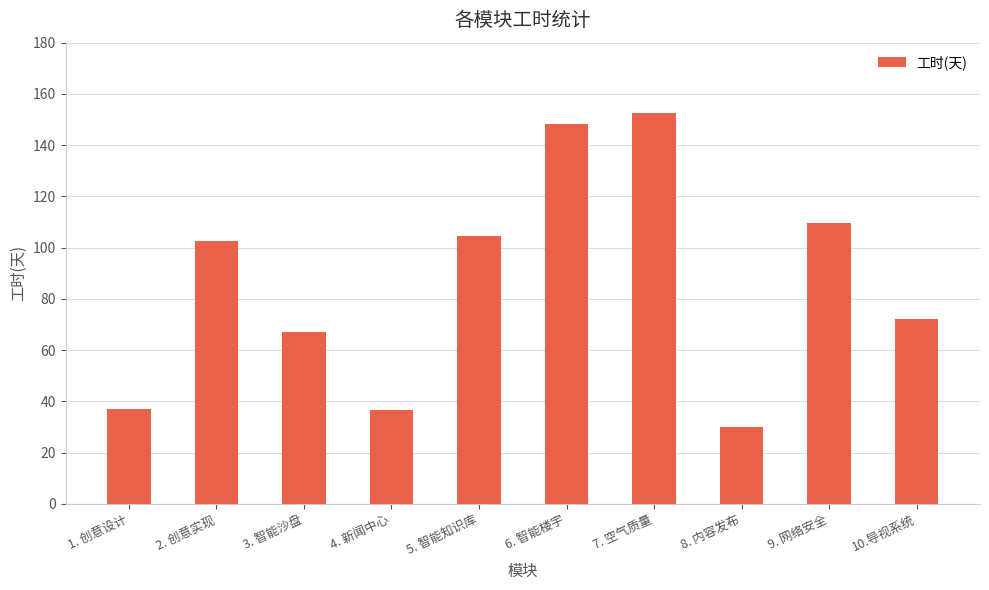

What is the label of the 3rd bar from the right?

8. 内容发布